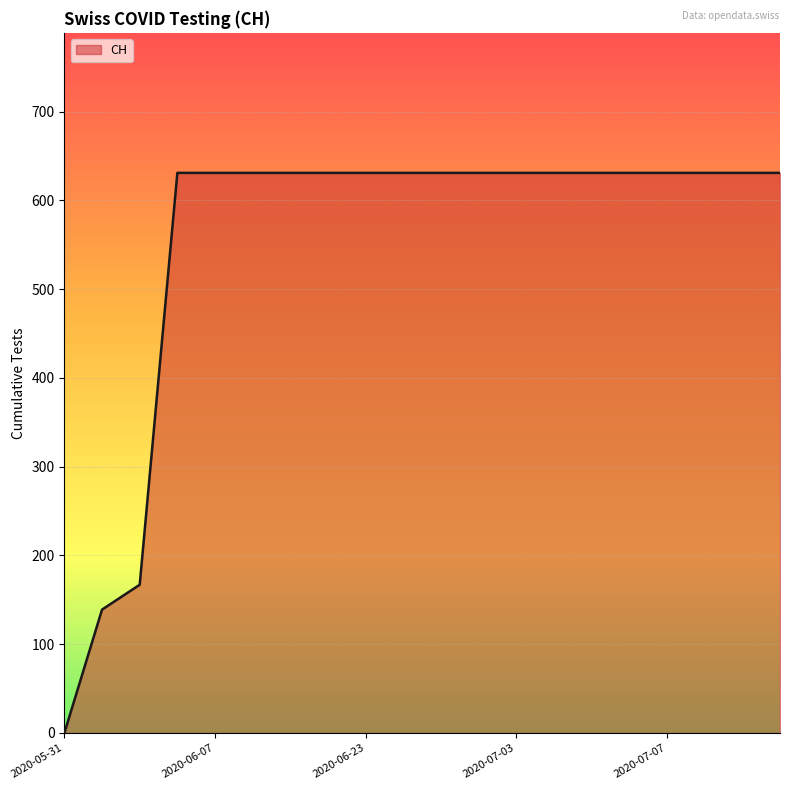

What is the greatest value displayed?

631